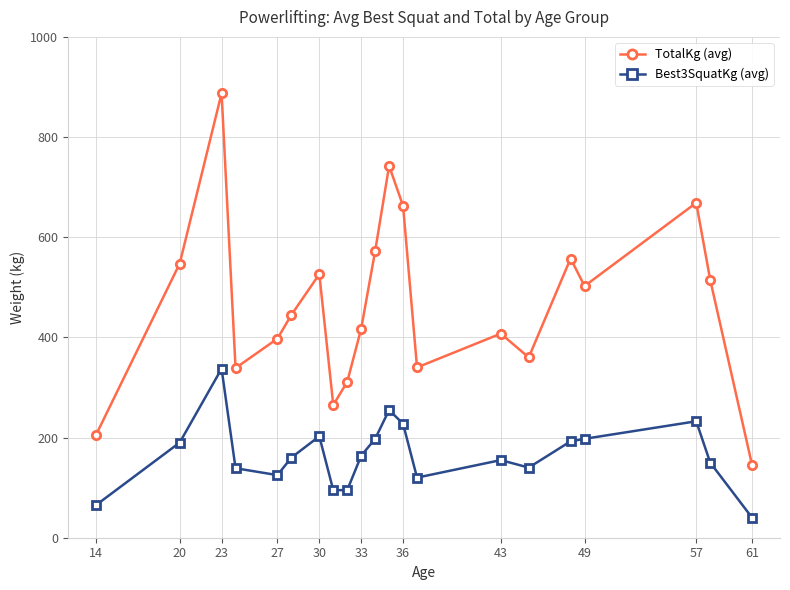

What is the difference between the maximum and second lowest values in the TotalKg (avg) series?

682.5